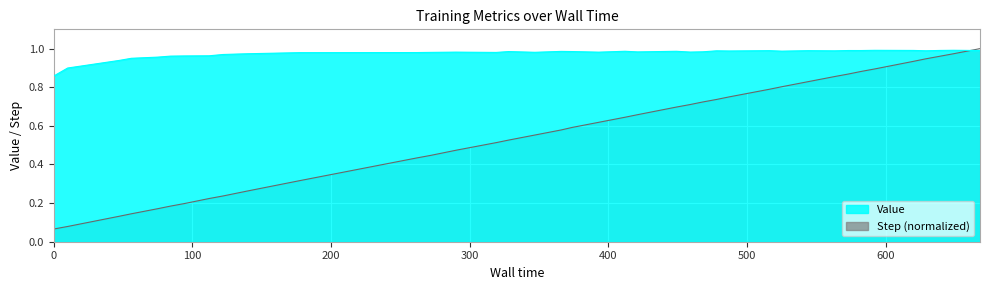

After their last crossing, which series has the higher values: Value or Step?

Step